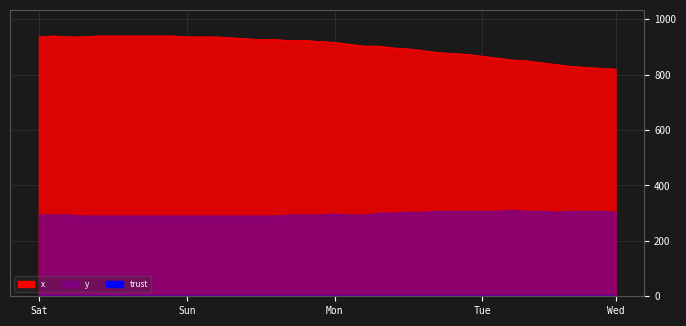

True or false: x and y intersect in this chart.

False